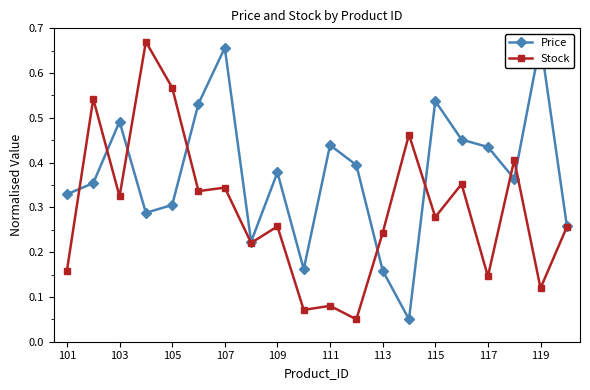

True or false: Stock has a value of 1.0 at 105.

False